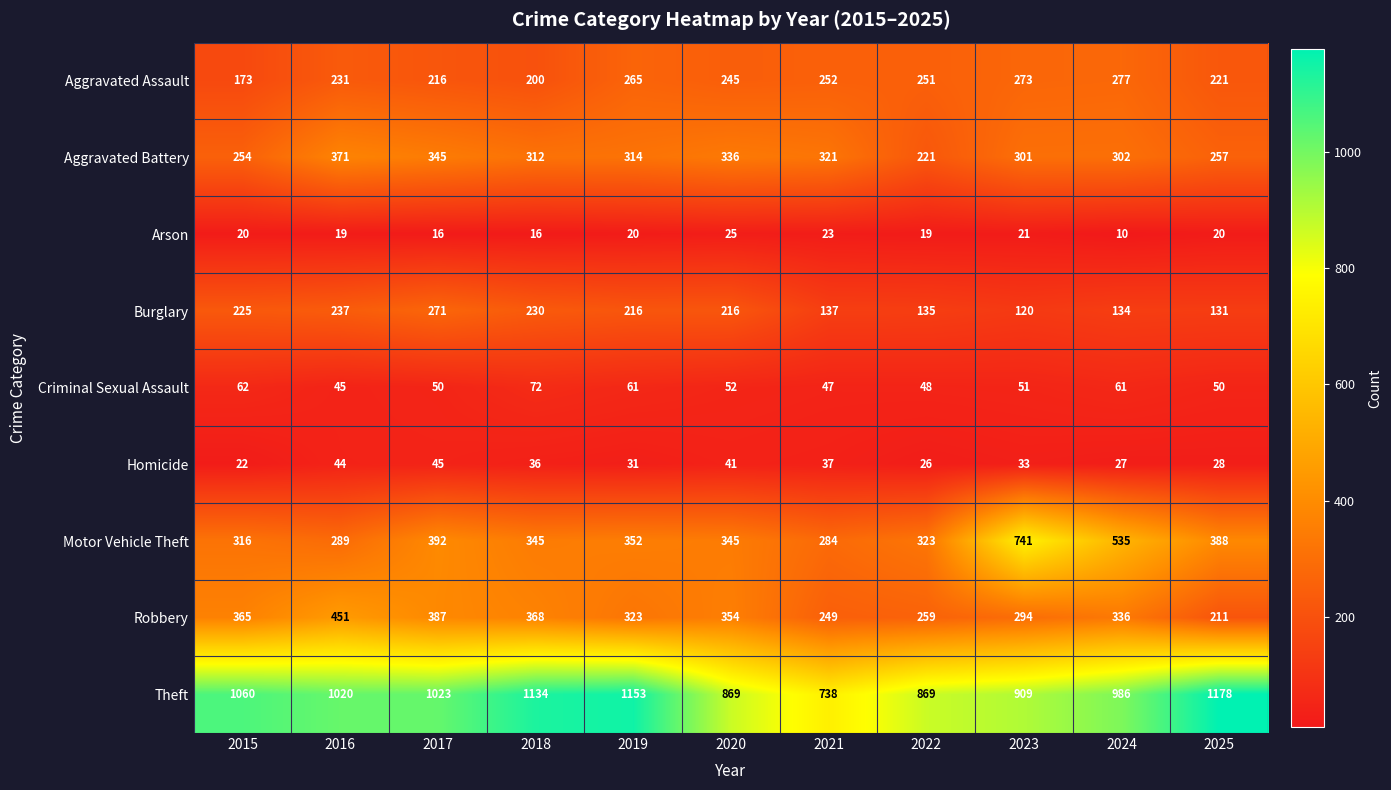

The value of Criminal Sexual Assault at 2016 is 45. True or false?

True